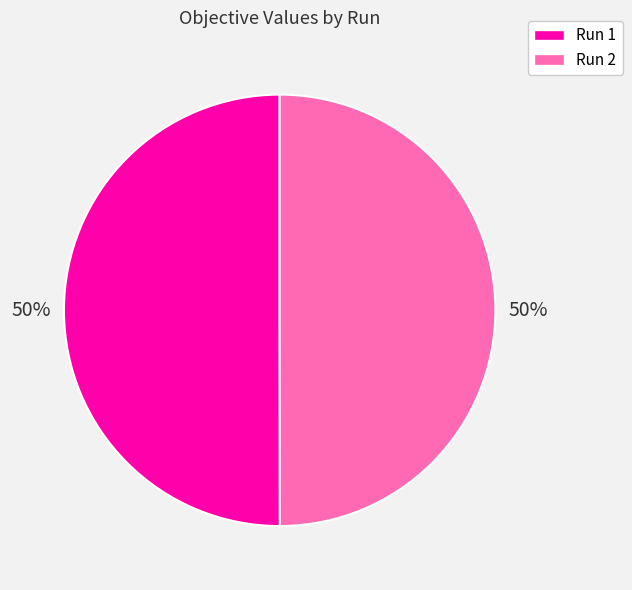

Combined, do Run 1 and Run 2 account for over 50%?

Yes